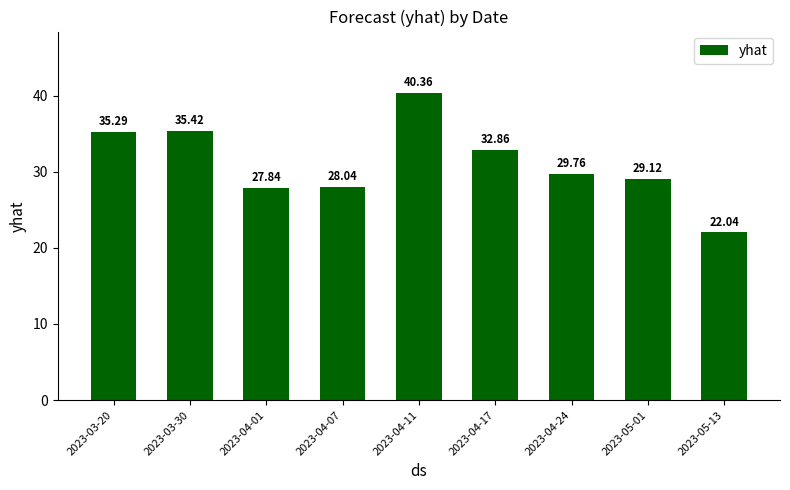

What is the value of the 2nd bar from the left?

35.4